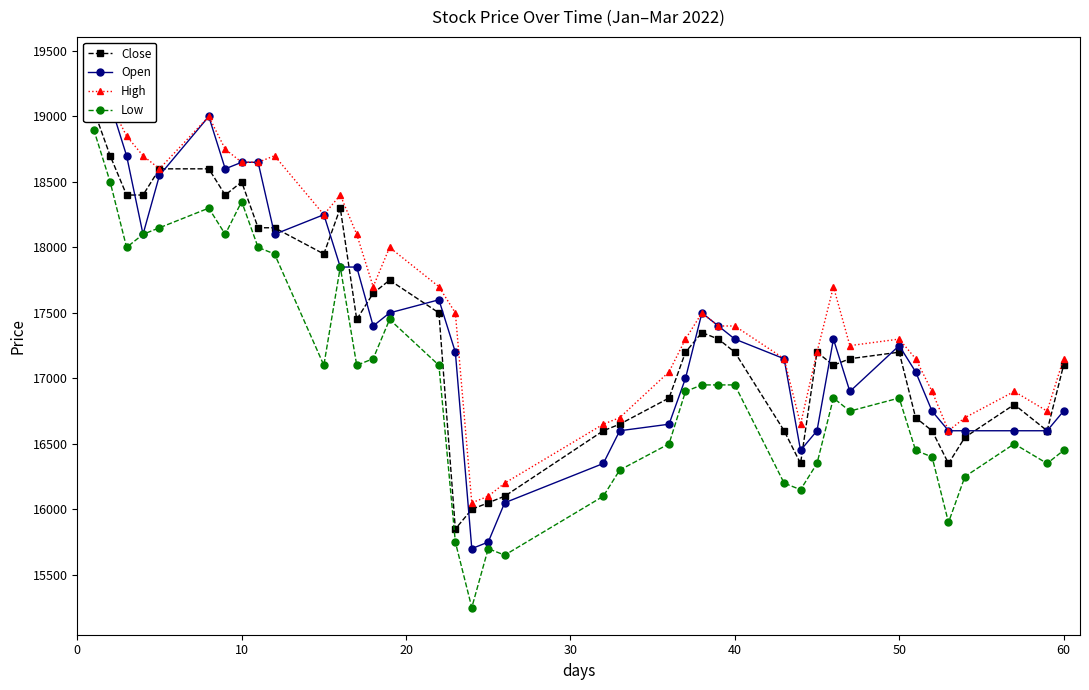

What is the highest value of the Low series?

18900